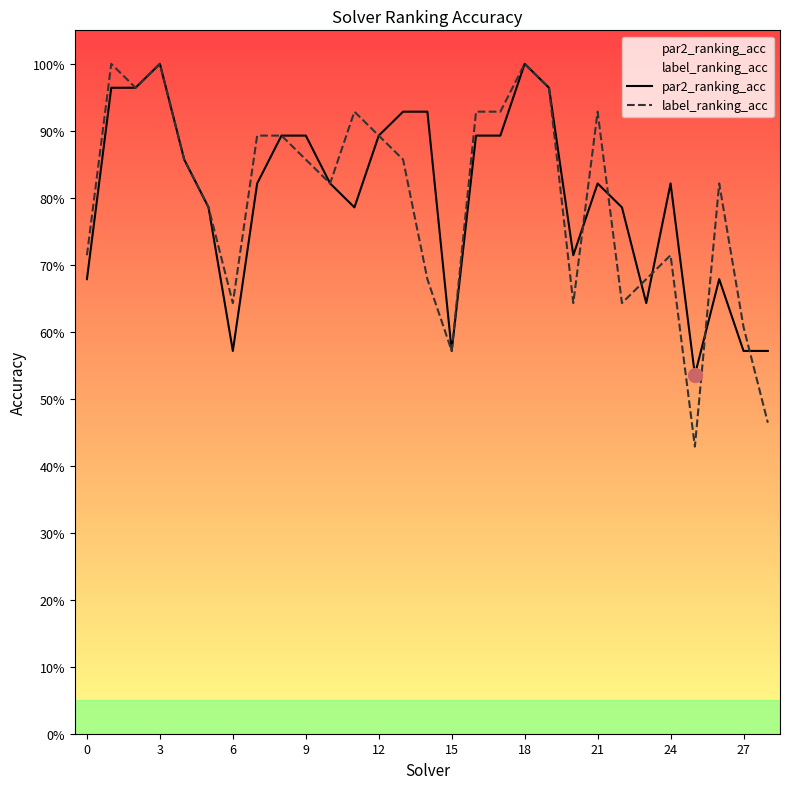

At 19, list the series in order from smallest to largest.

par2_ranking_acc, label_ranking_acc